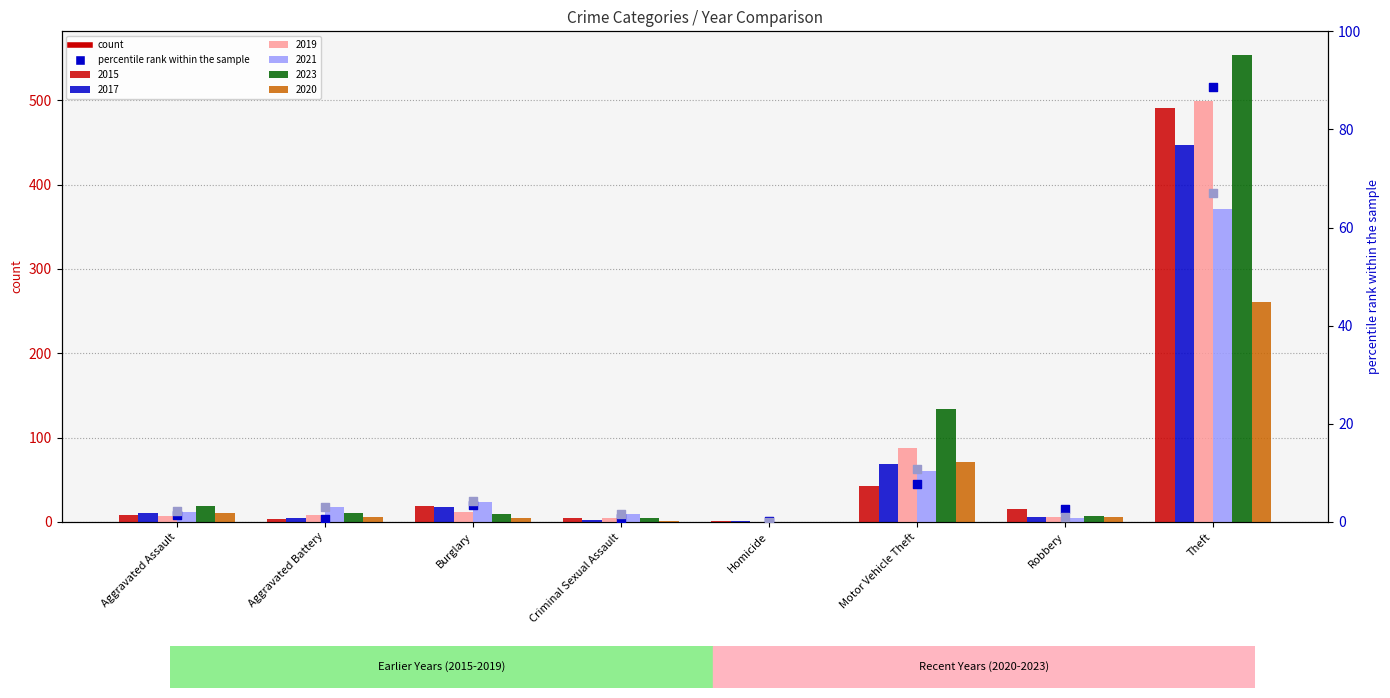

Which series reaches the minimum Y coordinate?

pct rank 2021